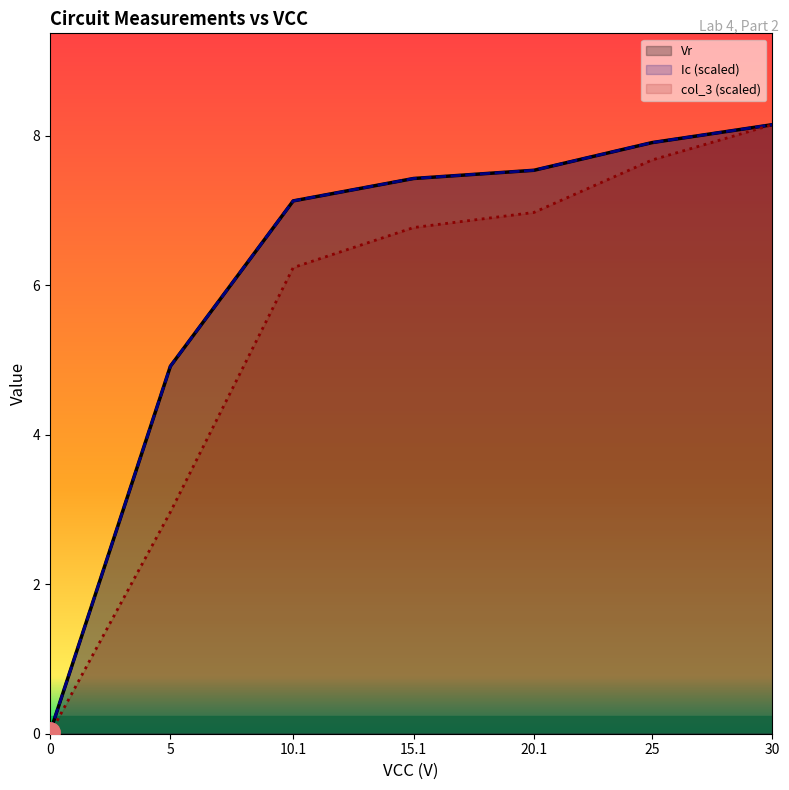

How many series are shown in this chart?

3